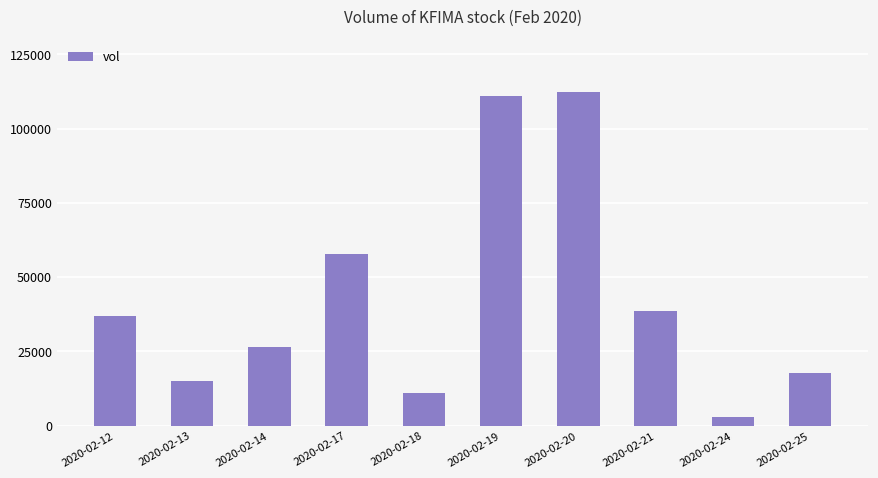

How many data points does each series have?

10